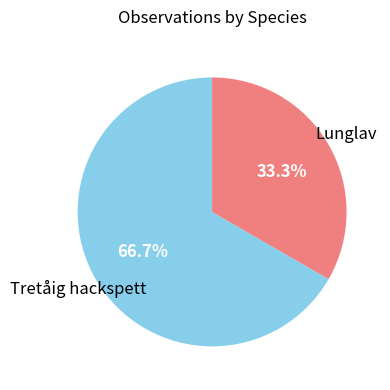

Is there any slice that represents more than half of the pie?

Yes